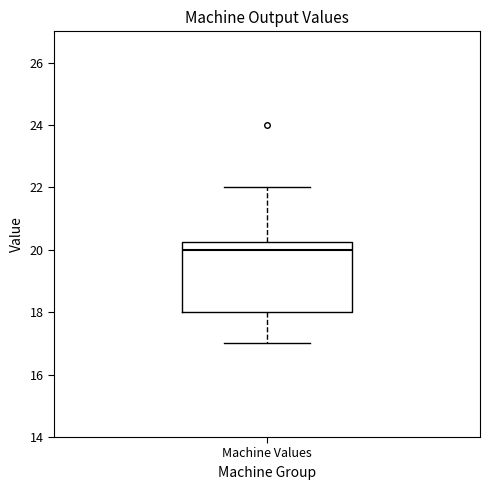

Read this box plot against the y-axis: the position of the median line, the range covered by the box, and the ends of both whiskers. The values are not printed on the chart, so give them approximately, as read against the axis.

median 20.0, box 18.0 to 20.2, whiskers 17.0 to 22.0